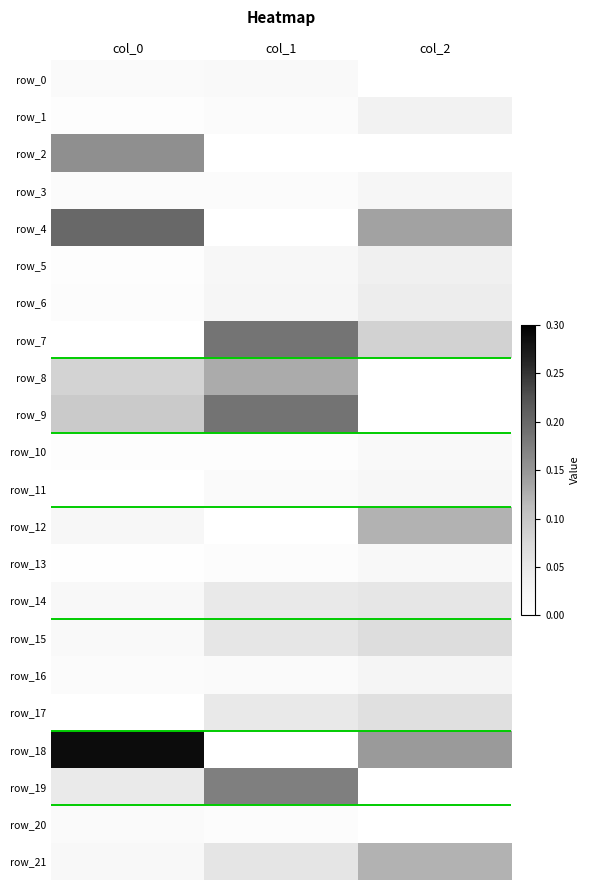

Count the row_21 values in the range 0 to 1.

3